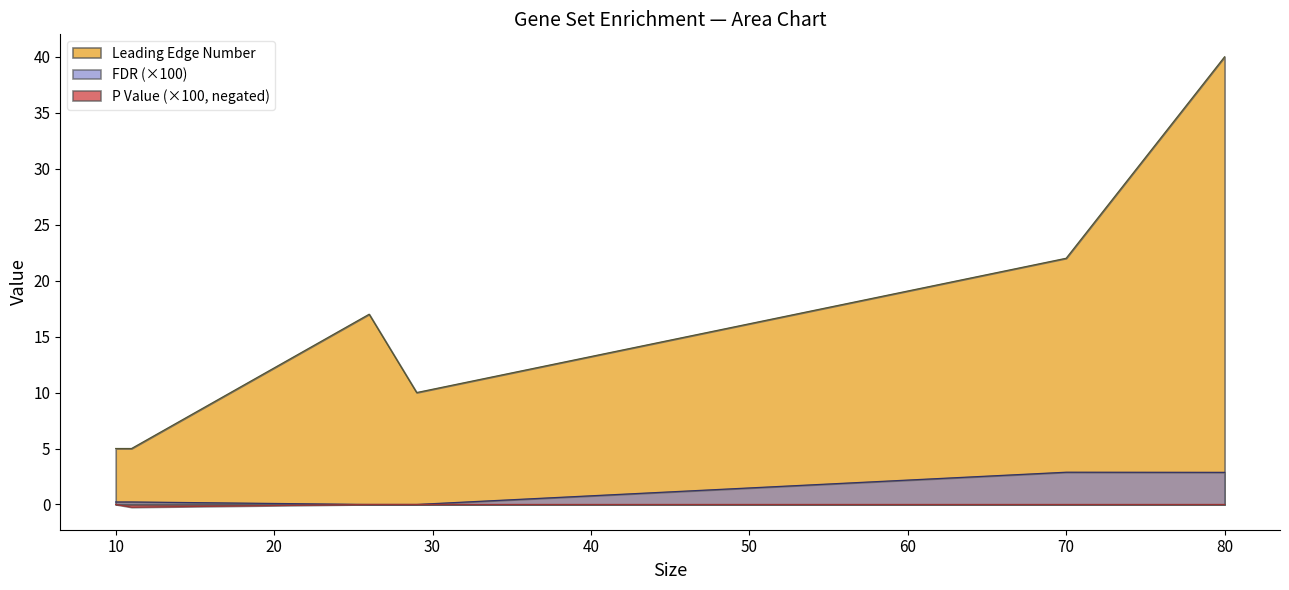

True or false: Leading Edge Number and FDR (×100) cross at least once.

False